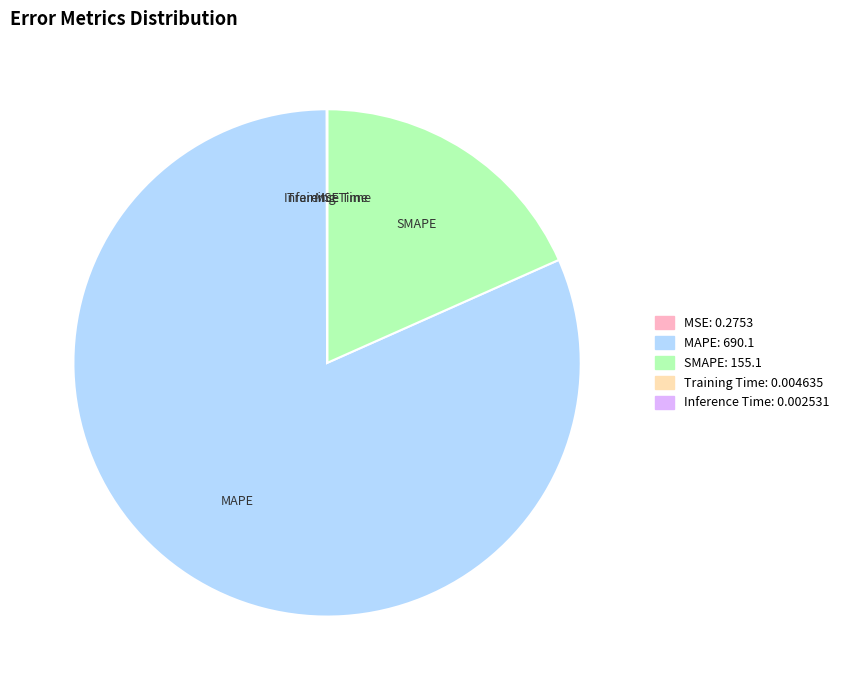

Which slice is the largest?

MAPE